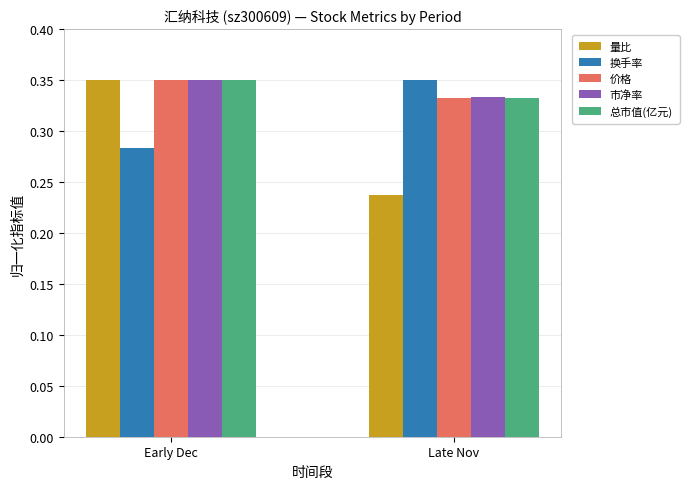

Which series has the largest range (max minus min)?

量比